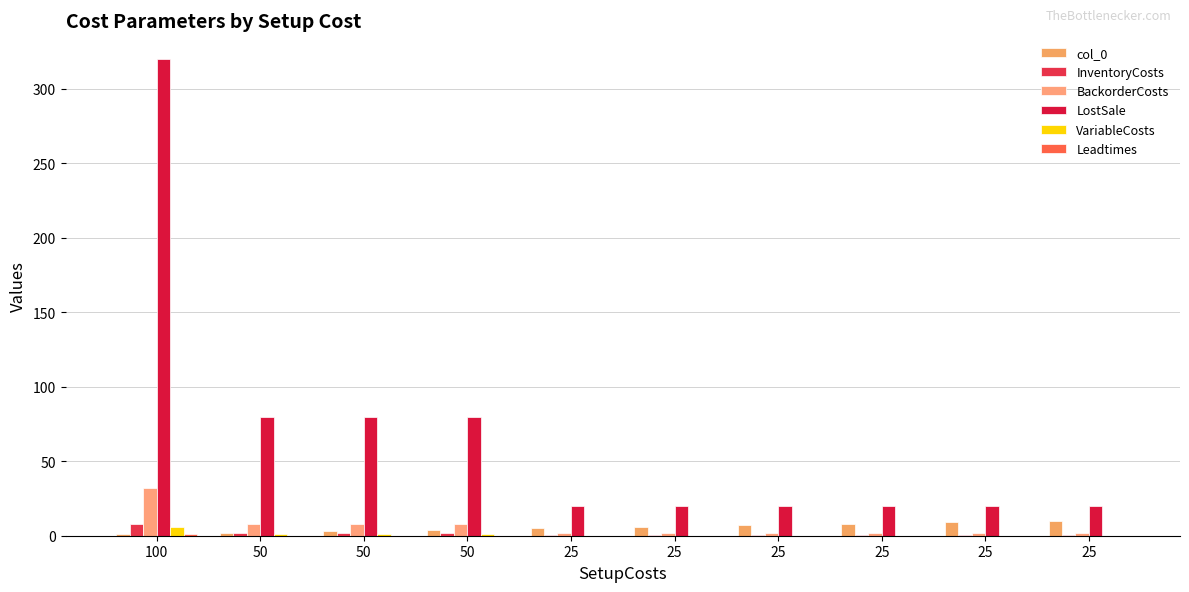

What is the sum of all InventoryCosts values?

17.0